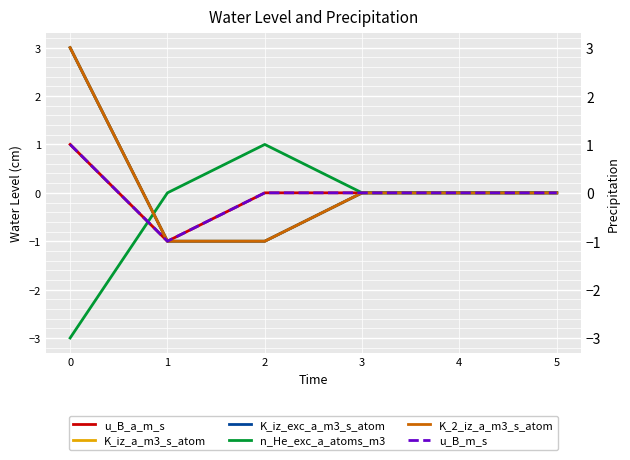

Is the value of K_2_iz_a_m3_s_atom at 0 greater than the value of n_He_exc_a_atoms_m3 at 4?

Yes